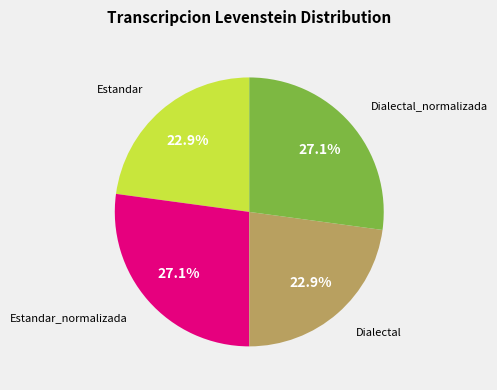

Is there a majority slice in this chart?

No